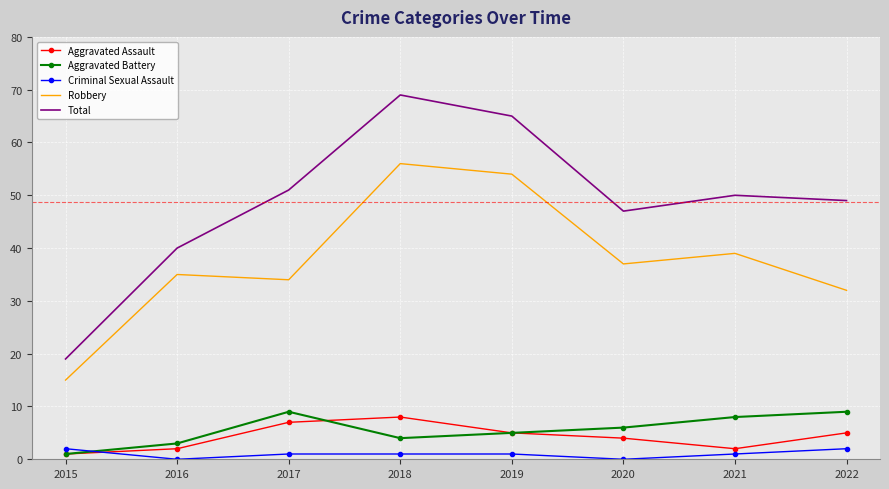

The value of Total at 2017 is 35. True or false?

False